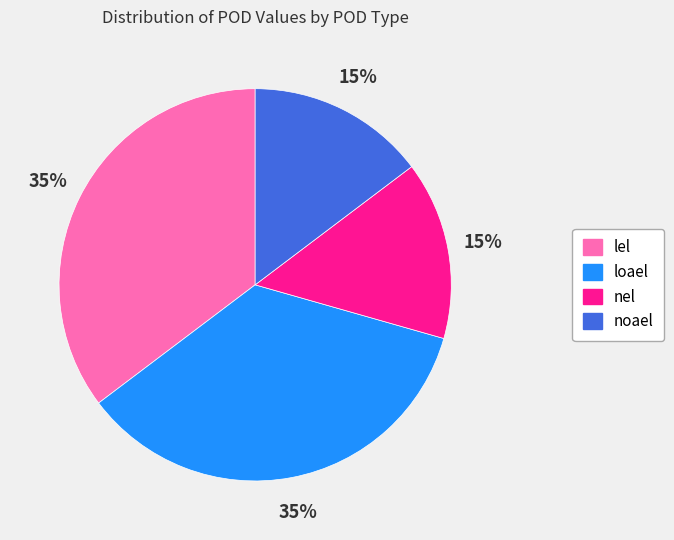

Is it true that nel is 7% of the pie?

False